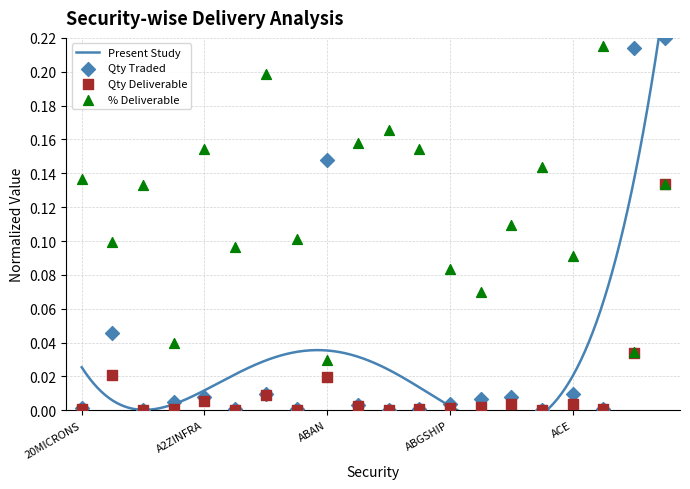

At how many categories does at least one series exceed 0?

20